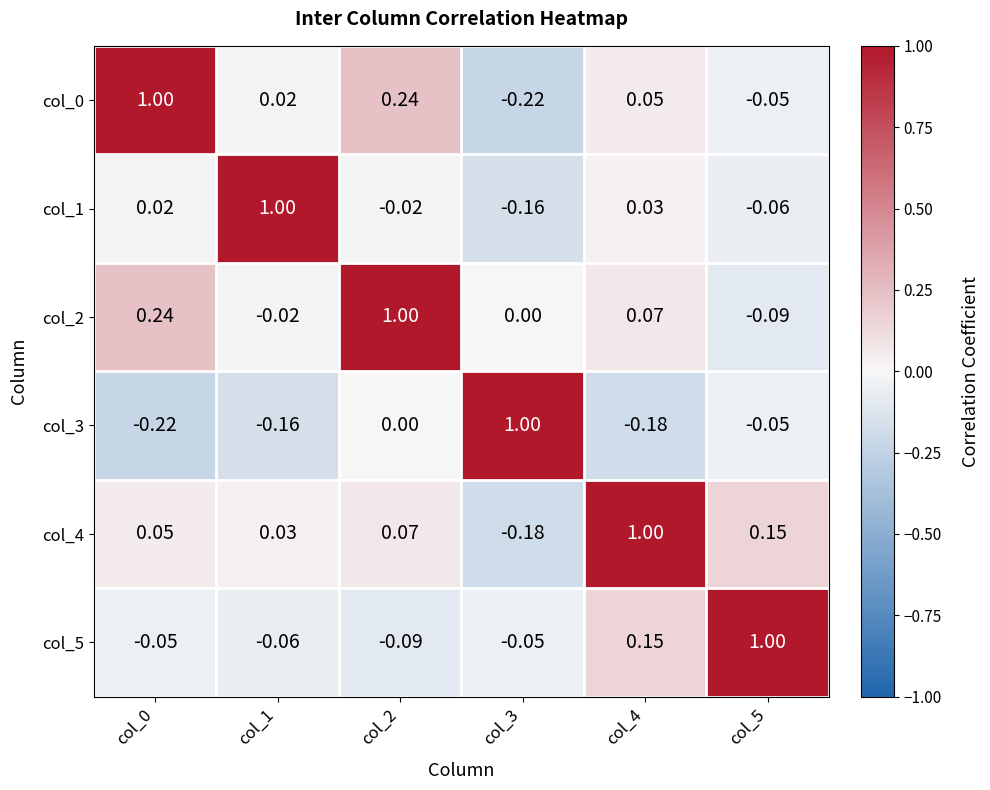

How many series are shown in this chart?

6